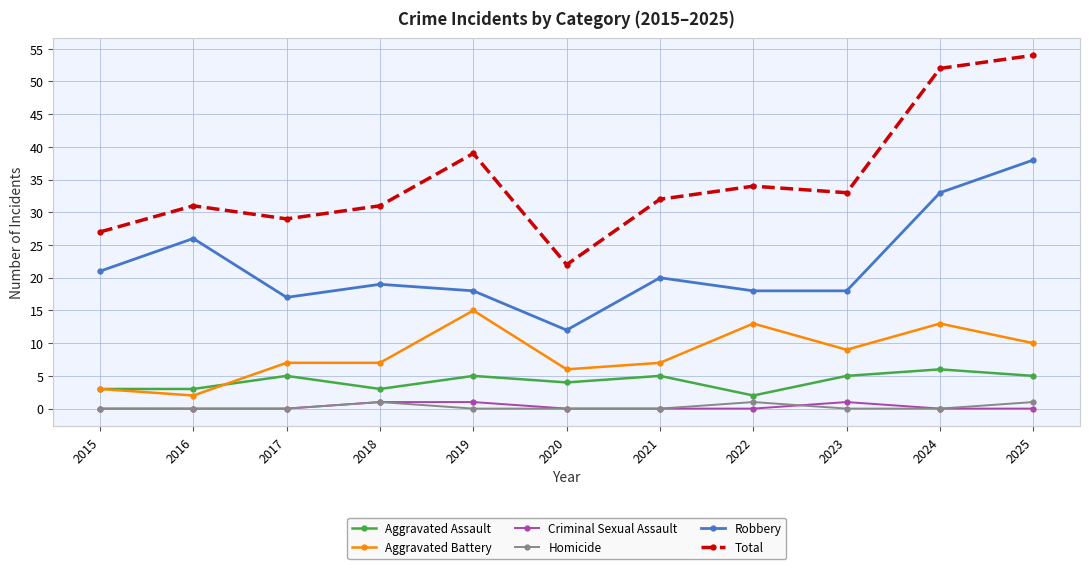

True or false: Aggravated Assault and Homicide intersect in this chart.

False